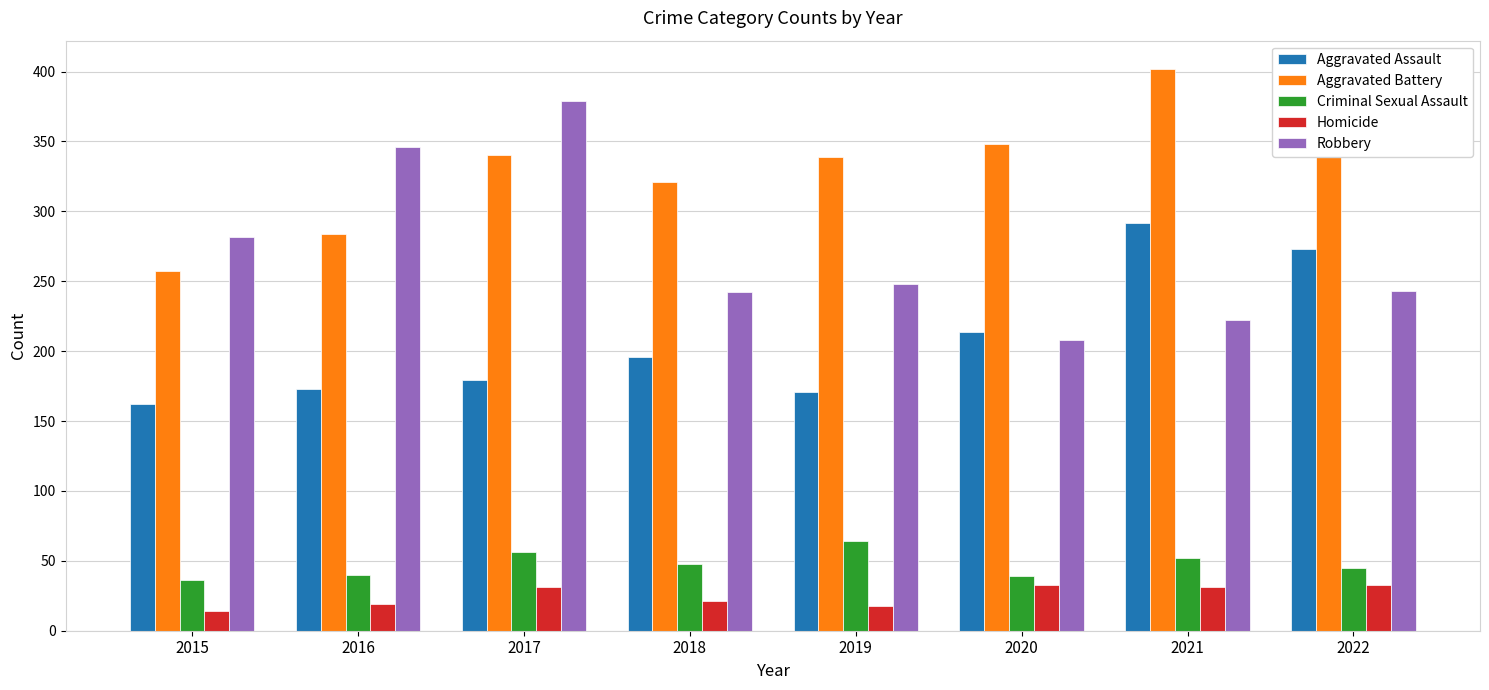

How many data points in Criminal Sexual Assault are less than 48?

4